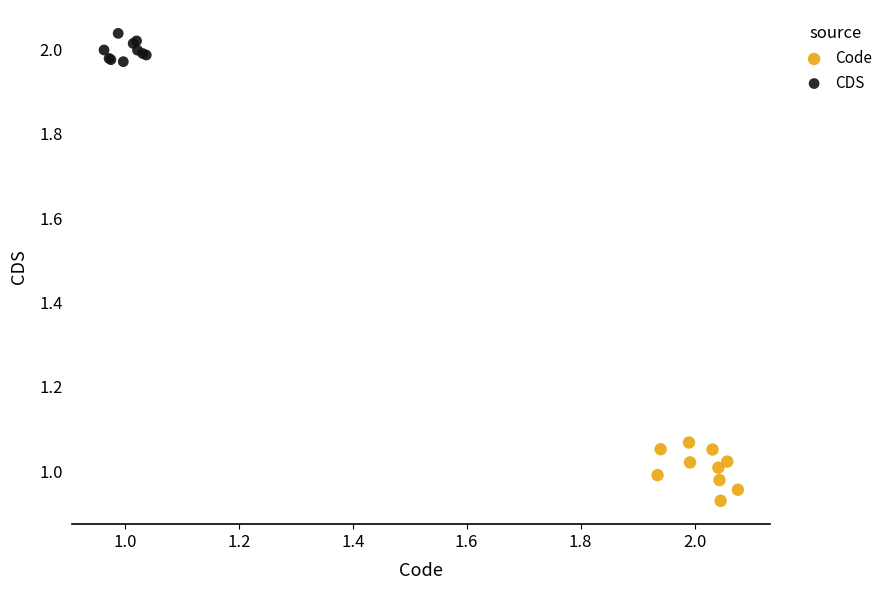

What are all the series names shown in the legend?

Code, CDS